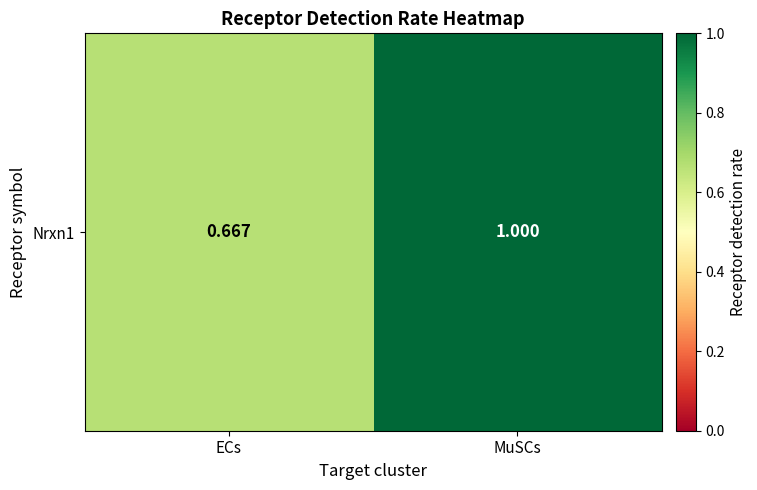

Reading left to right, what are all the values shown in this chart?

0.7	1.0